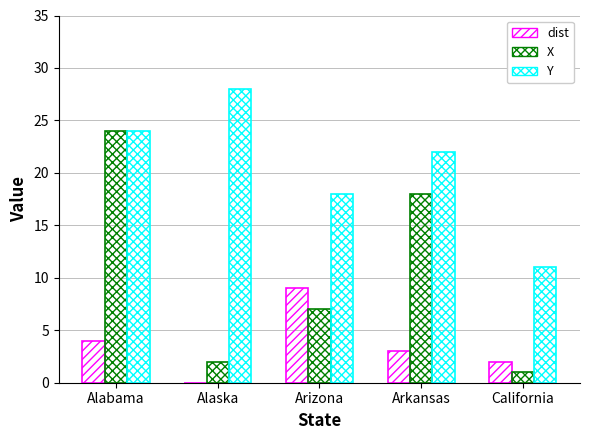

Reading right to left, extract all data points from this chart.

dist: 2	3	9	0	4
X: 1	18	7	2	24
Y: 11	22	18	28	24